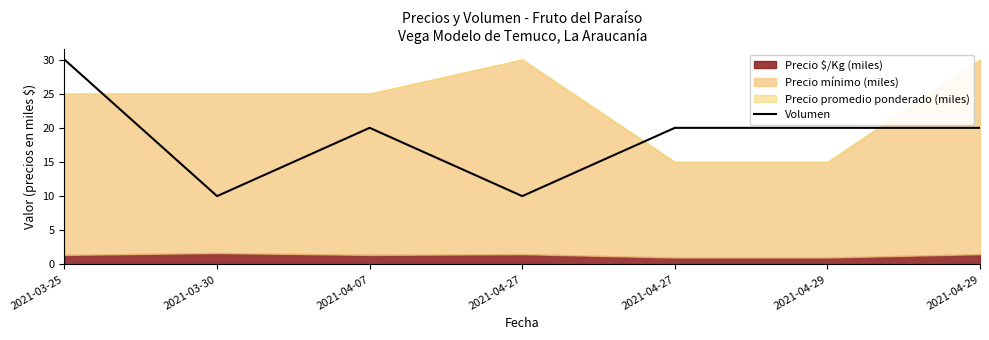

What is the average value?

19